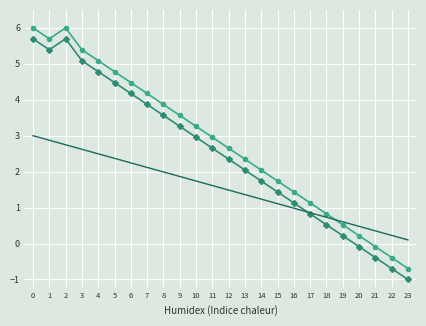

What is the spread (max minus min) of values at 10?

1.5